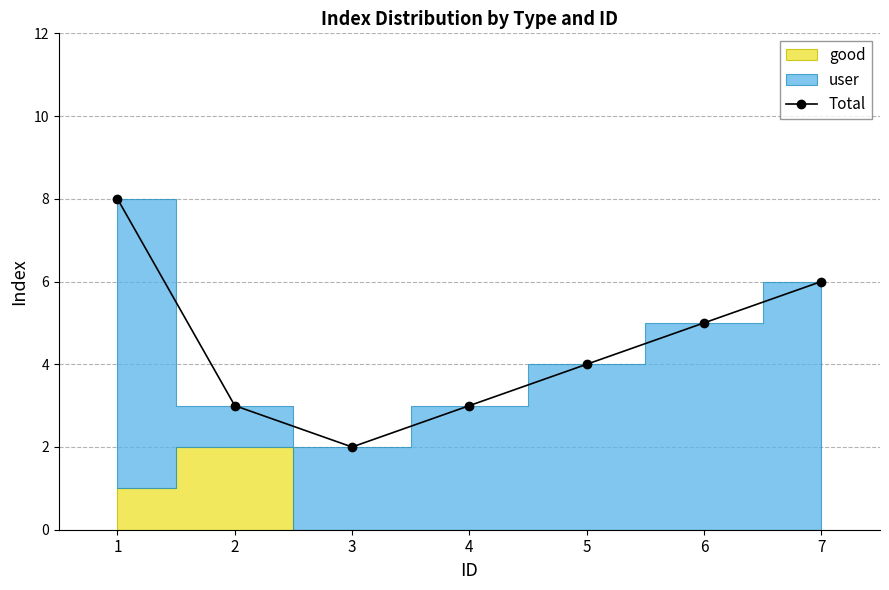

Where is the first local minimum?

3